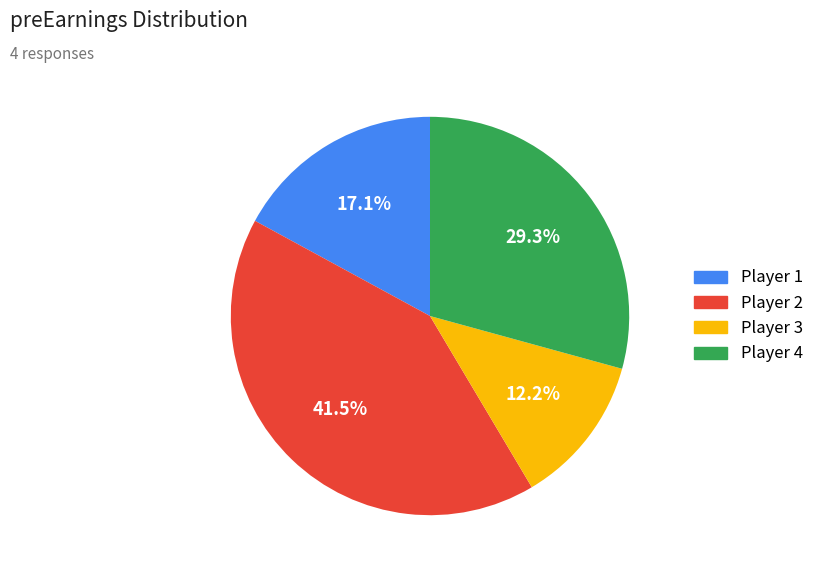

Is there any slice that represents more than half of the pie?

No